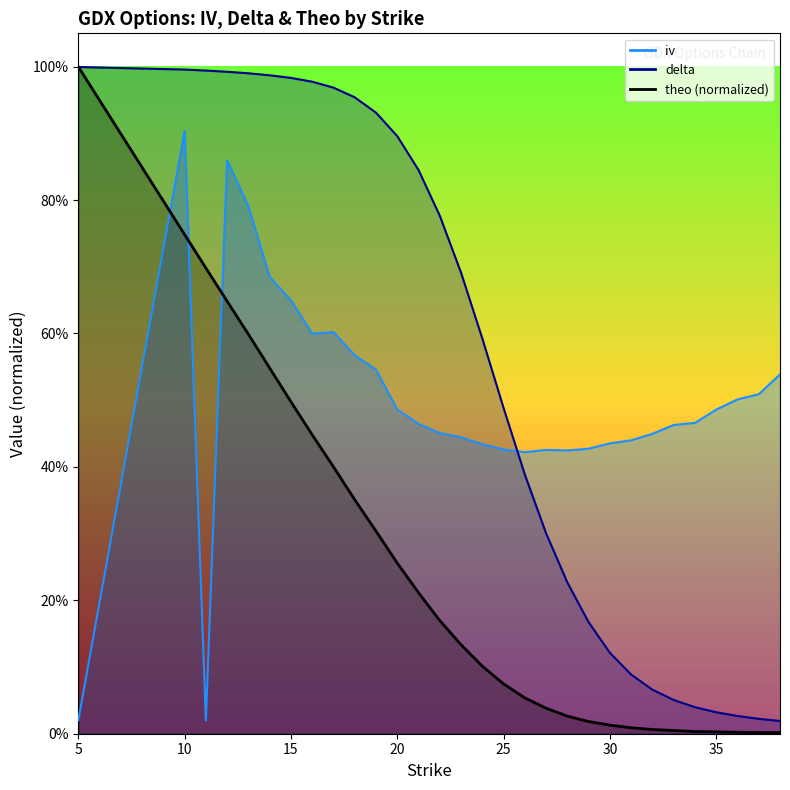

Reading right to left, extract all data points from this chart.

iv: 0.5	0.5	0.5	0.5	0.5	0.5	0.4	0.4	0.4	0.4	0.4	0.4	0.4	0.4	0.4	0.4	0.5	0.5	0.5	0.5	0.6	0.6	0.6	0.6	0.7	0.8	0.9	0.0	0.9	0.0
delta: 0.0	0.0	0.0	0.0	0.0	0.1	0.1	0.1	0.1	0.2	0.2	0.3	0.4	0.5	0.6	0.7	0.8	0.8	0.9	0.9	1.0	1.0	1.0	1.0	1.0	1.0	1.0	1.0	1.0	1.0
theo: 0.0	0.0	0.0	0.0	0.0	0.0	0.0	0.0	0.0	0.0	0.0	0.0	0.1	0.1	0.1	0.1	0.2	0.2	0.3	0.3	0.4	0.4	0.4	0.5	0.5	0.6	0.6	0.7	0.7	1.0